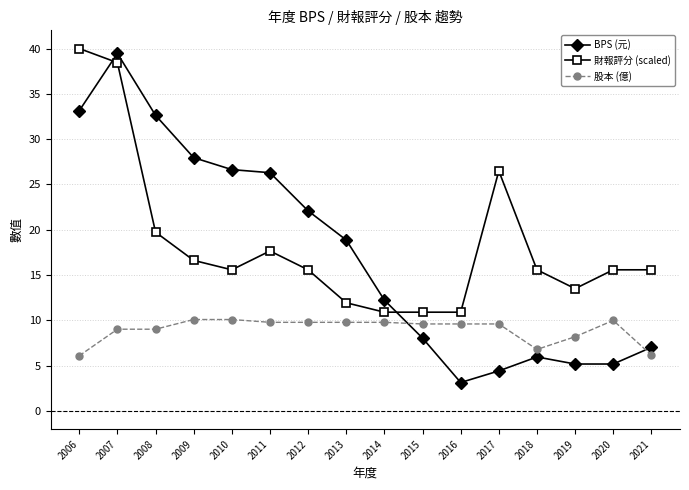

The 股本 (億) series shows 4.4 at 2019. True or false?

False